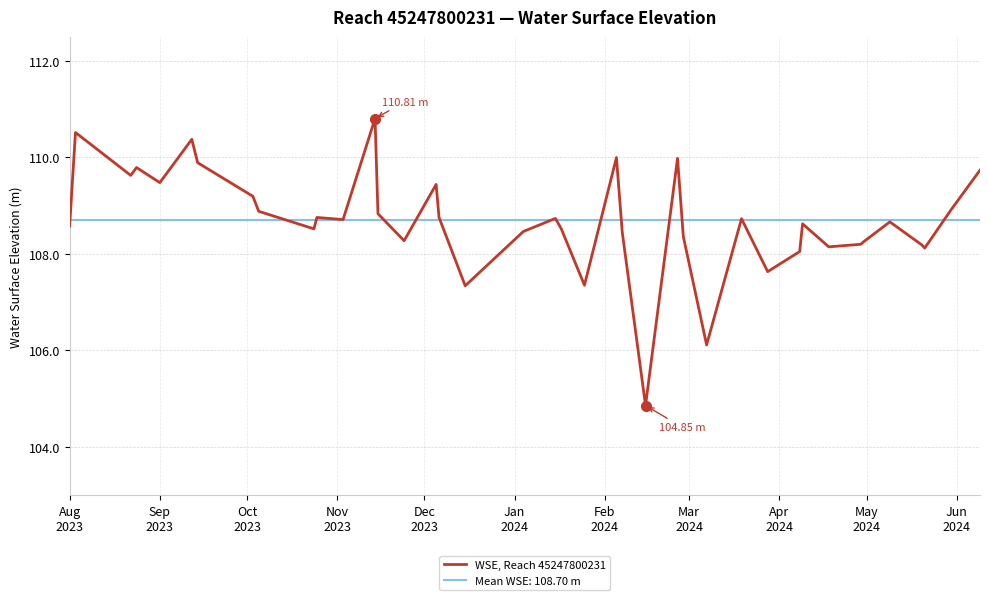

How many lines are shown in the chart?

2